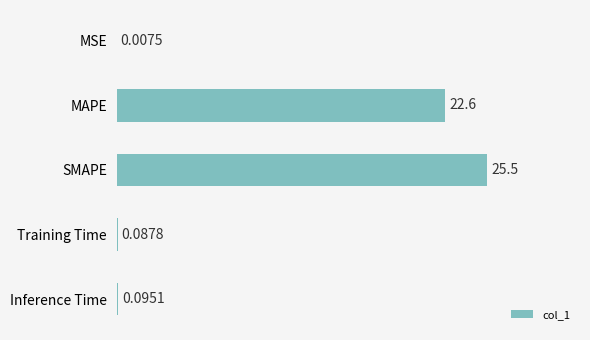

What is the sum of the values at Inference Time and MAPE?

22.7